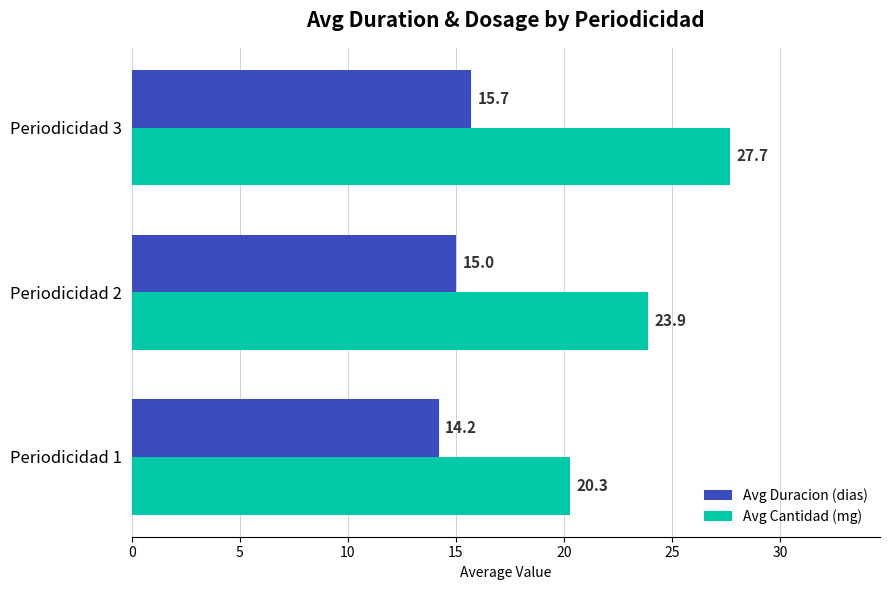

What is the difference between the maximum and minimum values in the Avg Duracion (dias) series?

1.5